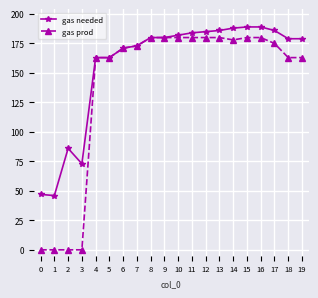

Reading left to right, extract all data points from this chart.

gas needed: 0=47	1=46	2=86	3=73	4=163	5=163	6=171	7=173	8=180	9=180	10=182	11=184	12=185	13=186	14=188	15=189	16=189	17=186	18=179	19=179
gas prod: 0=0	1=0	2=0	3=0	4=163	5=163	6=171	7=173	8=180	9=180	10=180	11=180	12=180	13=180	14=178	15=180	16=180	17=175	18=163	19=163